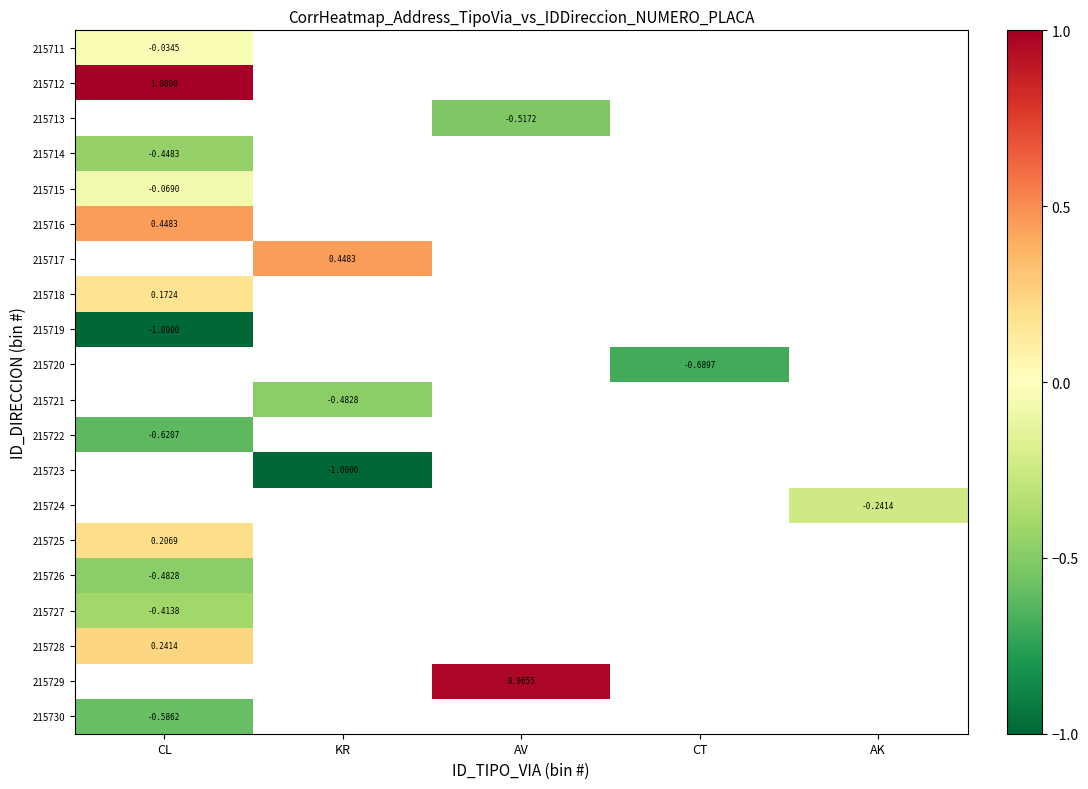

List the series in order of their peak value, lowest first.

215711, 215712, 215713, 215719, 215722, 215730, 215726, 215714, 215727, 215715, 215725, 215716, 215717, 215718, 215720, 215721, 215723, 215724, 215728, 215729